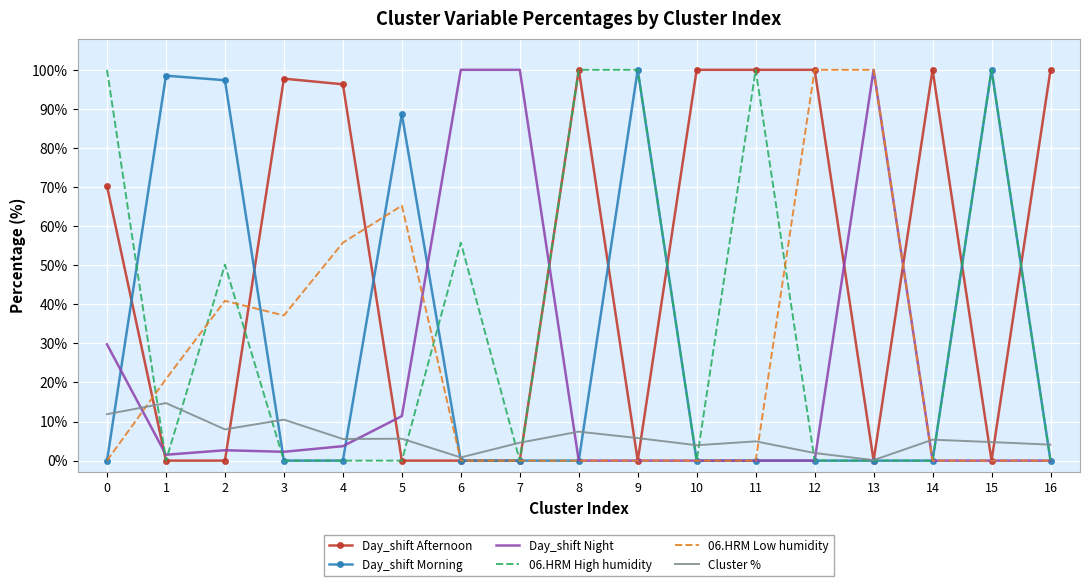

Is the value of 06.HRM High humidity at 6 greater than the value of Cluster % at 10?

Yes